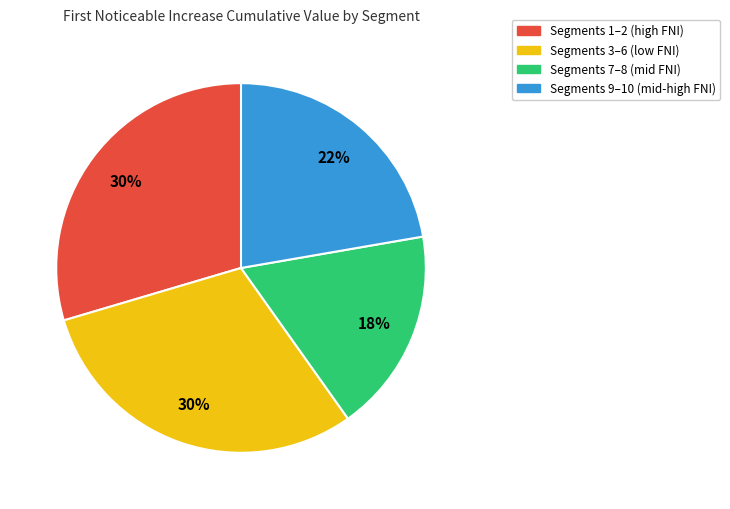

Does Segments 7–8 (mid FNI) account for over 50% of the chart?

No